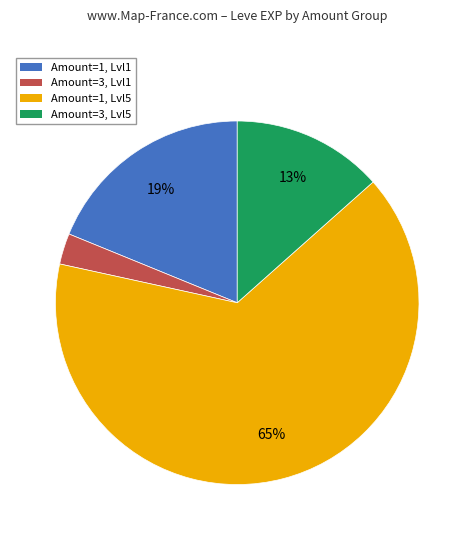

Which slice is the smallest?

Amount=3, Lvl1